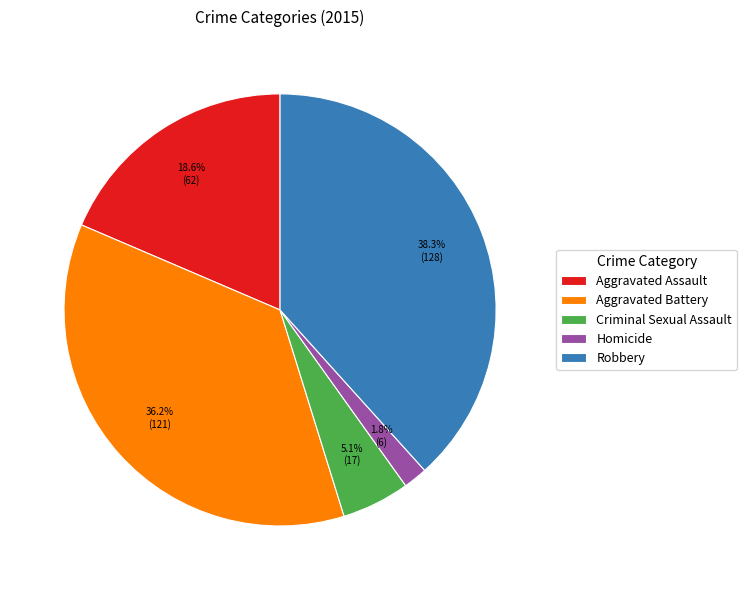

The Criminal Sexual Assault slice represents 5% of the pie. True or false?

True